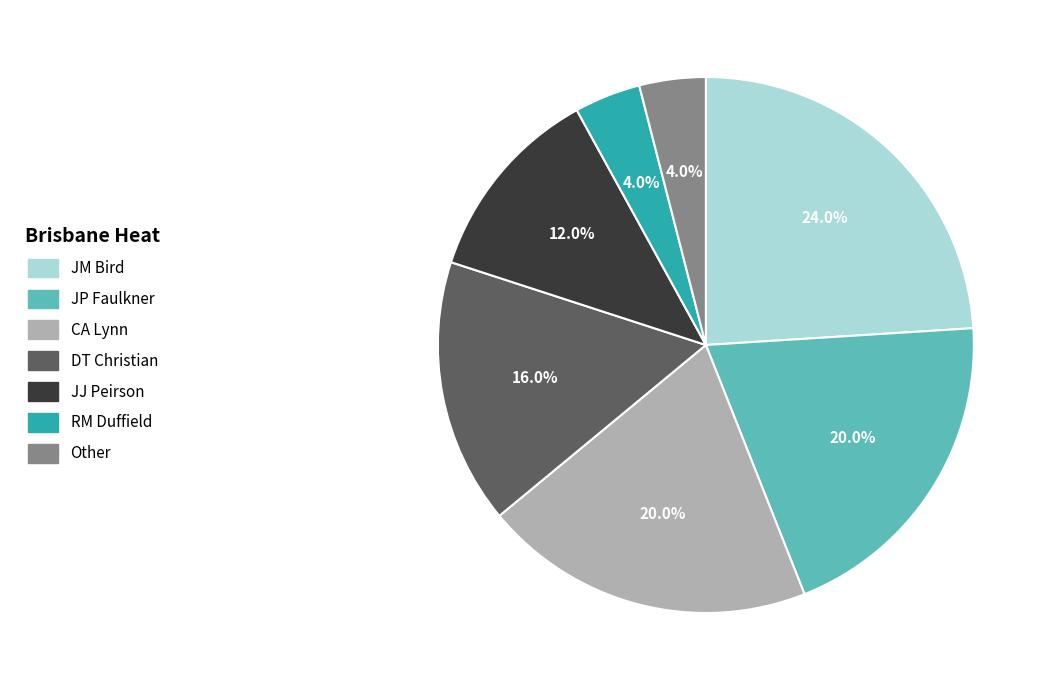

What is the largest slice in the pie chart?

JM Bird